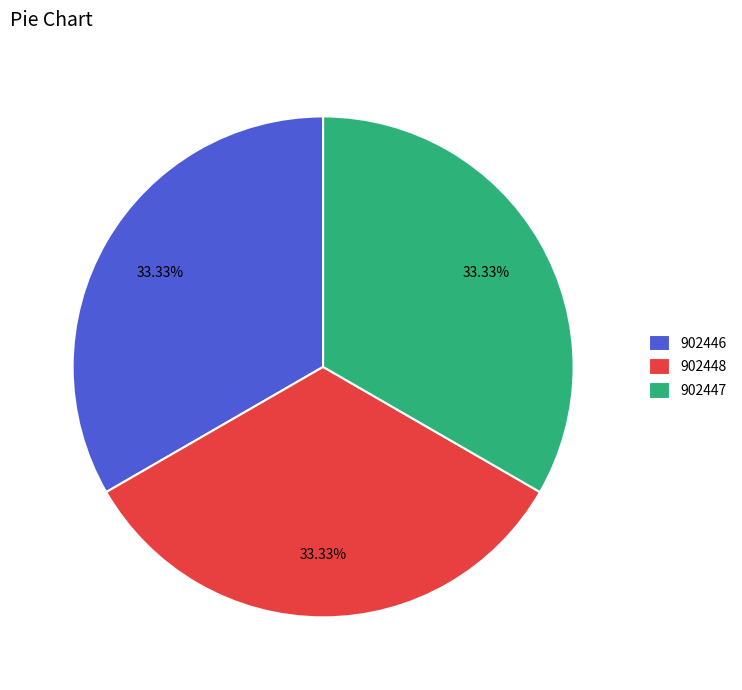

Does 902446 represent more than half of the total?

No